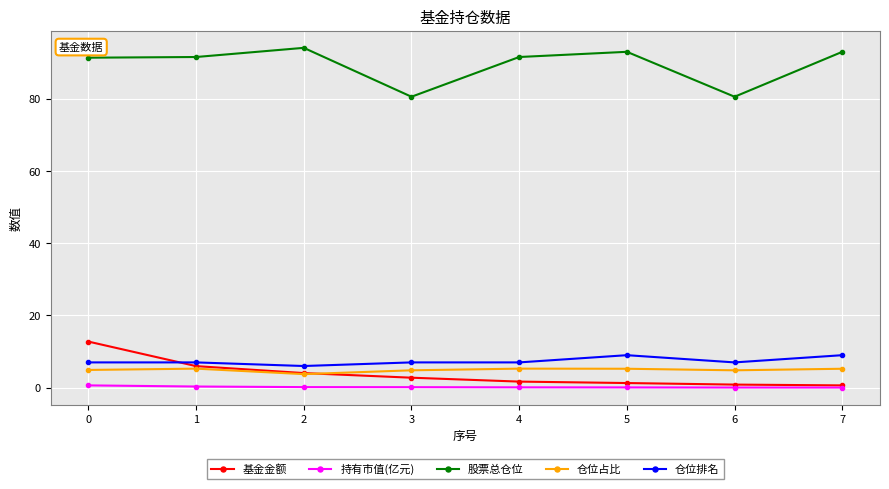

True or false: 仓位排名 and 股票总仓位 cross at least once.

False